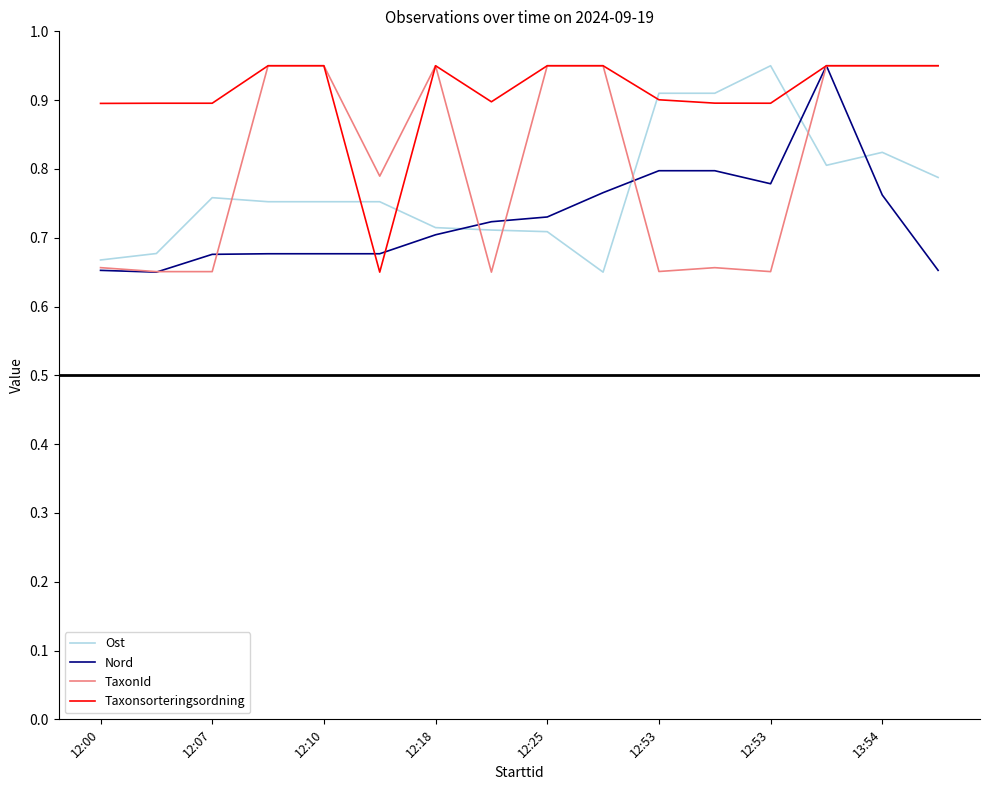

After their last crossing, which series has the higher values: Ost or Nord?

Ost